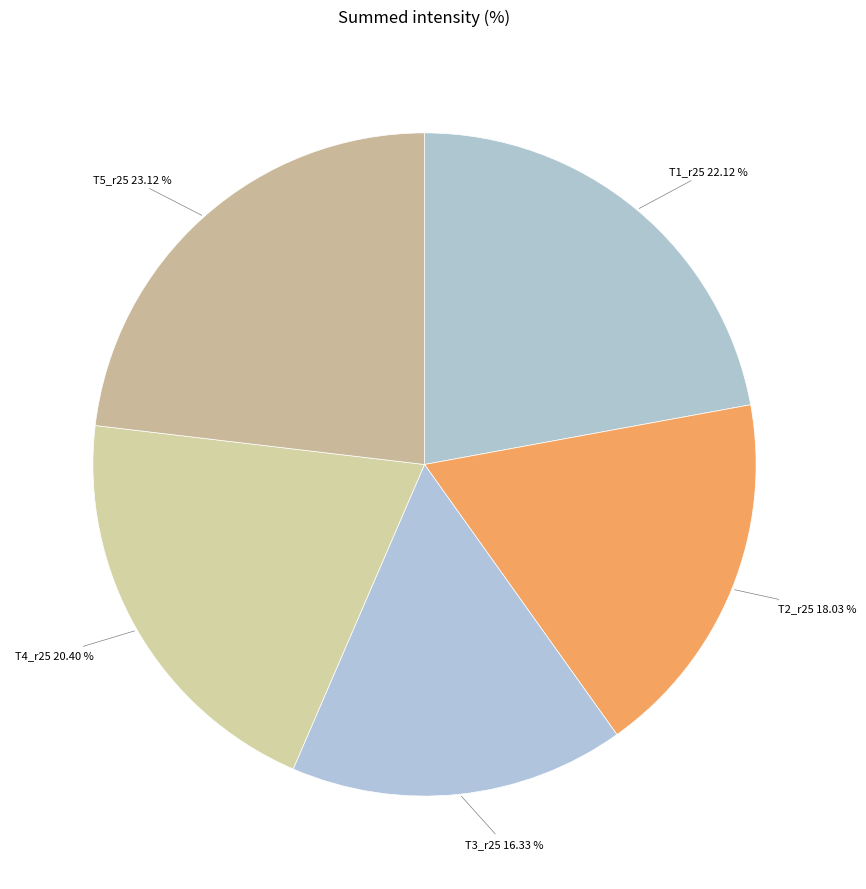

To the nearest percent, what is the difference between the T5_r25 and T2_r25 slice percentages?

5%